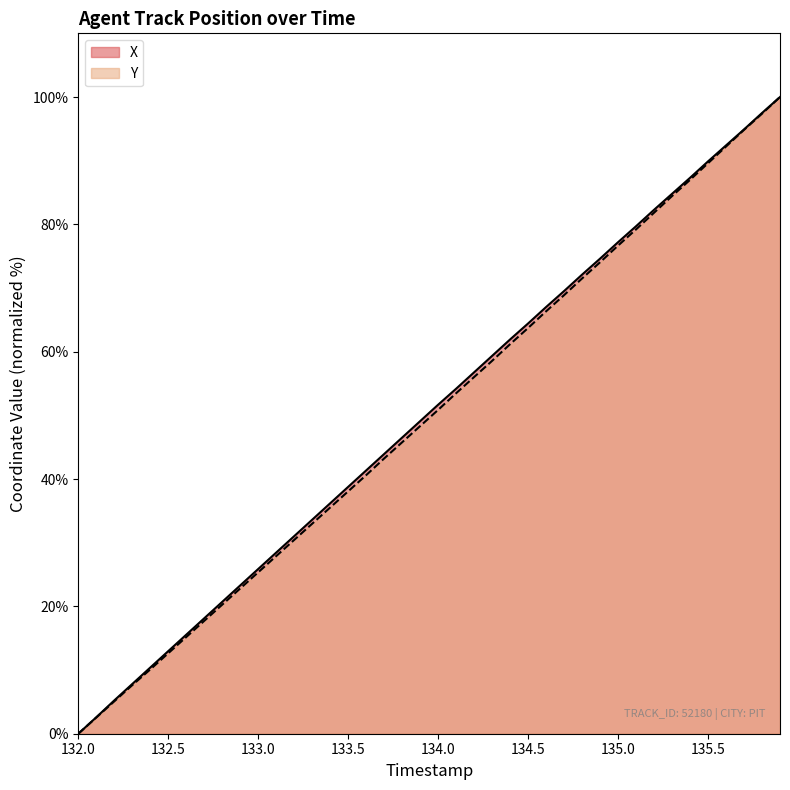

Reading right to left, what are all the values shown in this chart?

X: 100.0	97.5	94.9	92.4	89.9	87.3	84.8	82.3	79.7	77.2	74.6	72.1	69.5	67.0	64.4	61.9	59.3	56.8	54.2	51.7	49.1	46.5	43.9	41.4	38.8	36.2	33.6	31.0	28.5	25.9	23.3	20.7	18.1	15.6	13.0	10.4	7.8	5.2	2.6	0.0
Y: 100.0	97.4	94.8	92.2	89.6	87.0	84.4	81.8	79.2	76.7	74.0	71.5	68.9	66.3	63.7	61.2	58.6	56.0	53.5	50.9	48.3	45.8	43.2	40.6	38.1	35.5	33.0	30.4	27.9	25.4	22.8	20.3	17.7	15.2	12.6	10.1	7.6	5.1	2.5	0.0